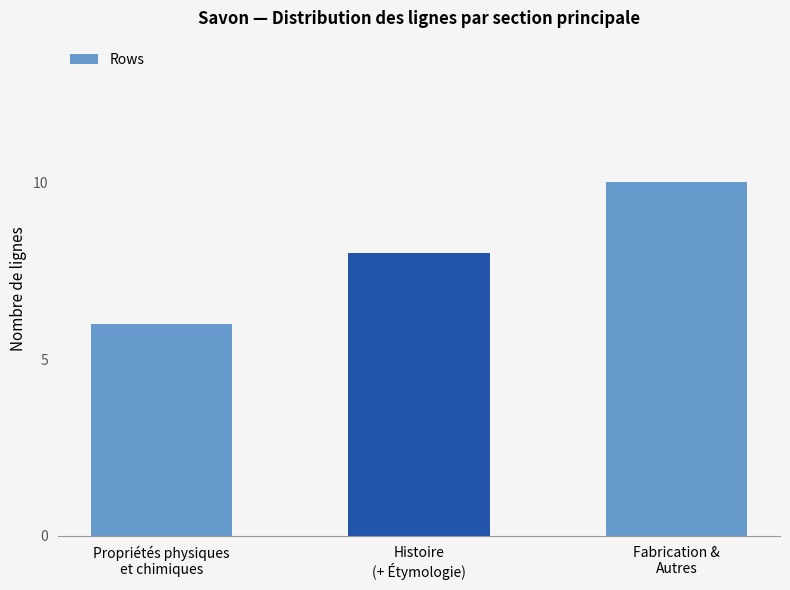

The chart shows a value of 5 at Histoire
(+ Étymologie). True or false?

False